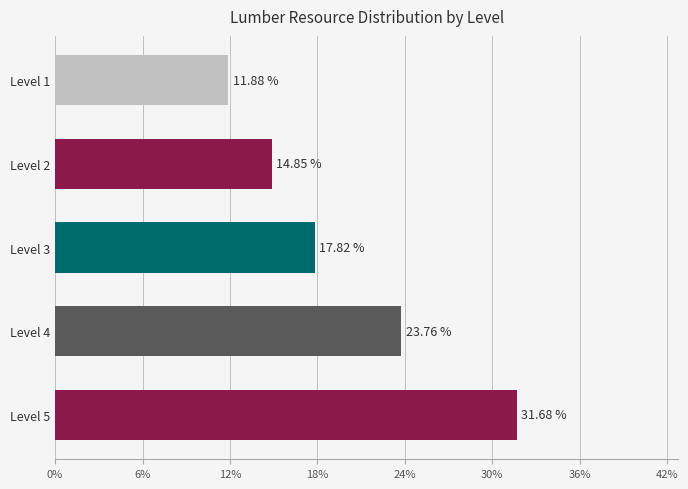

How many values exceed 17?

3